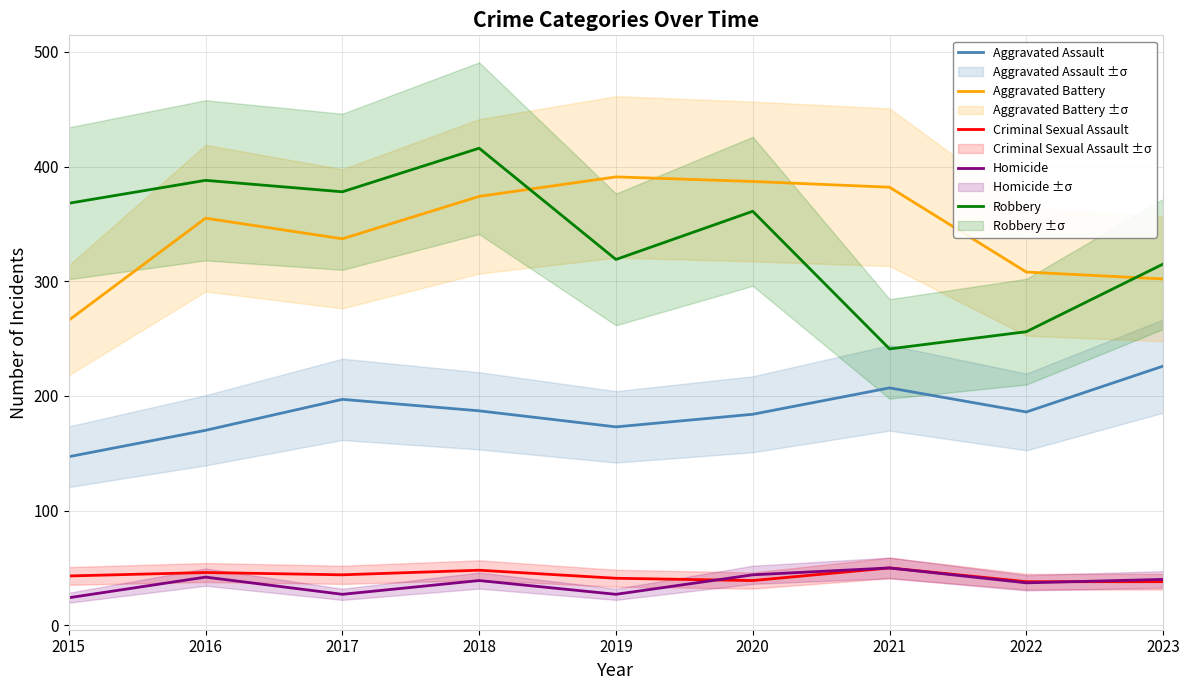

How many values in the Aggravated Battery series exceed 355?

4